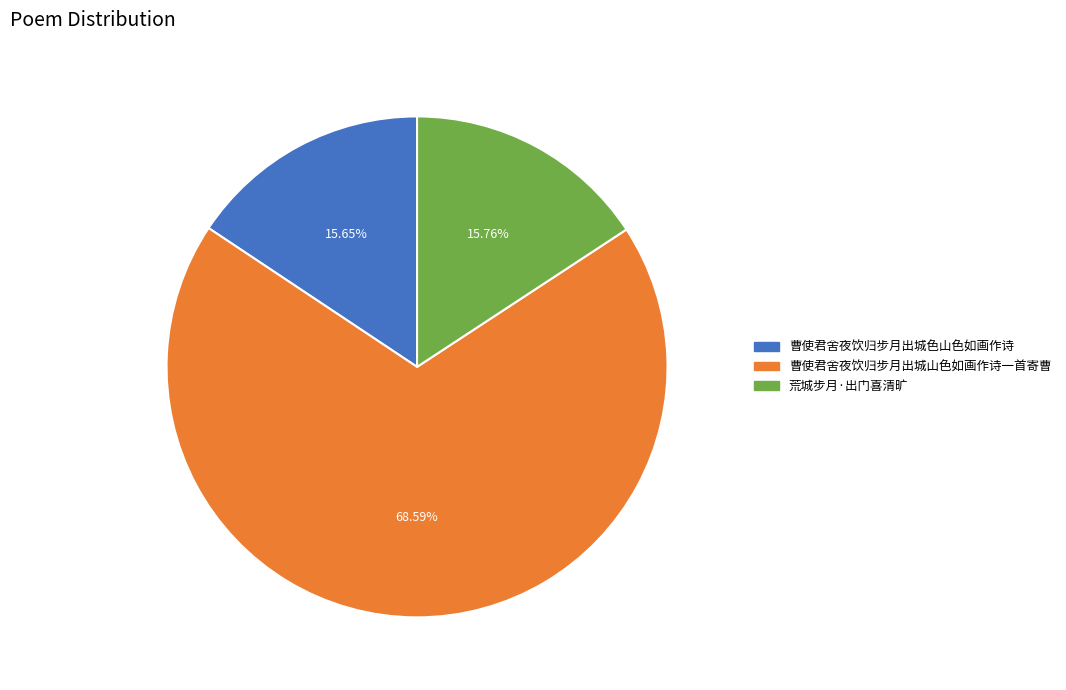

Is 曹使君舍夜饮归步月出城色山色如画作诗 the majority of the pie?

No